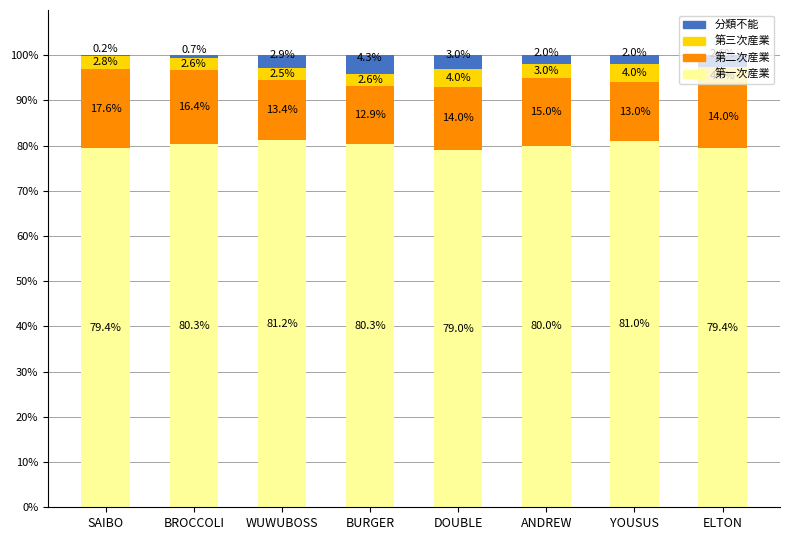

What is the sum of the 第一次産業 values at ANDREW and BURGER?

160.3